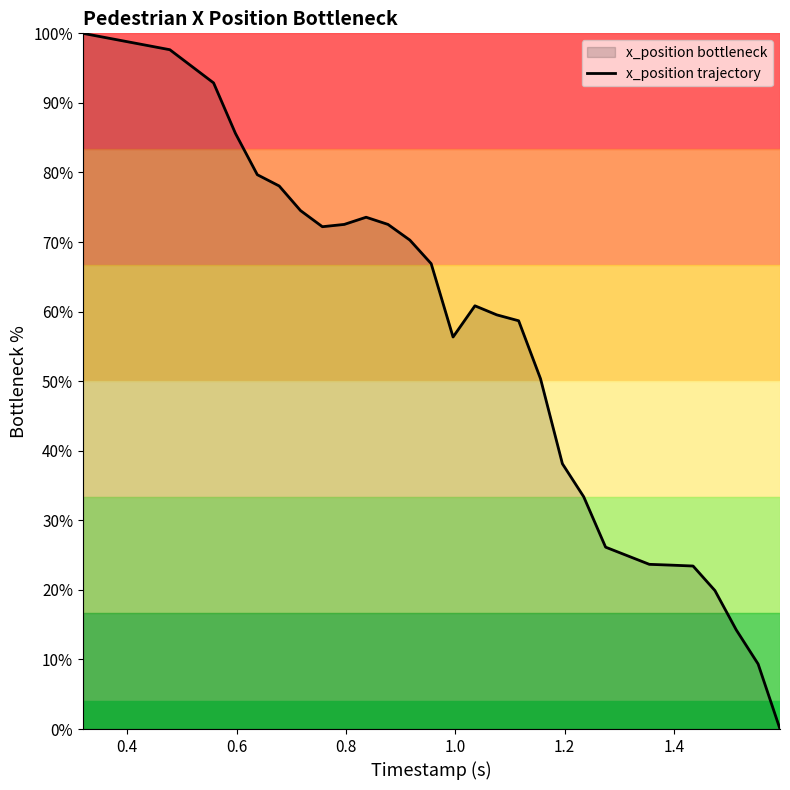

What is the maximum value shown in the chart?

100.0